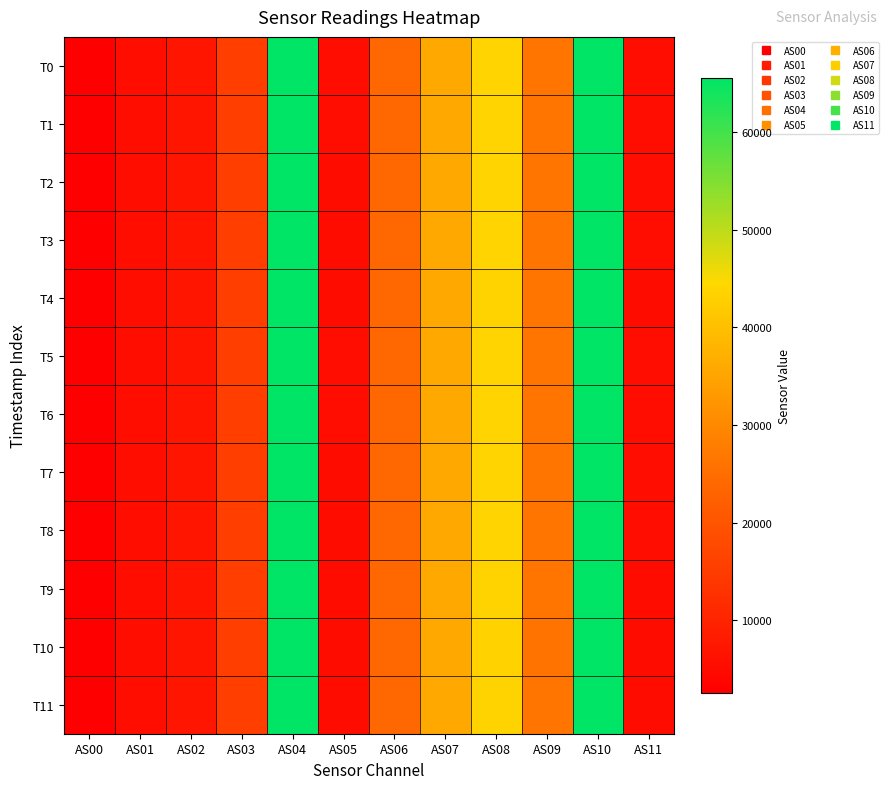

Which series has the largest total across all categories?

T1